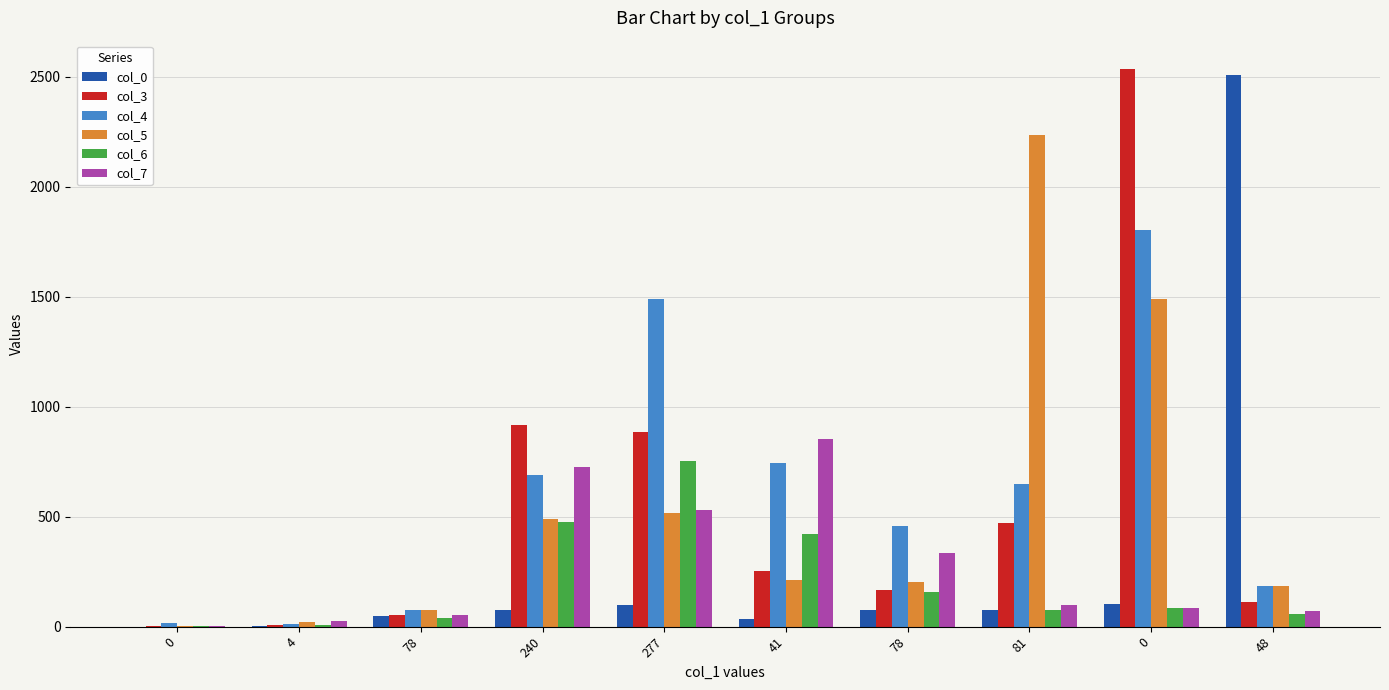

Which series has the largest total across all categories?

col_4